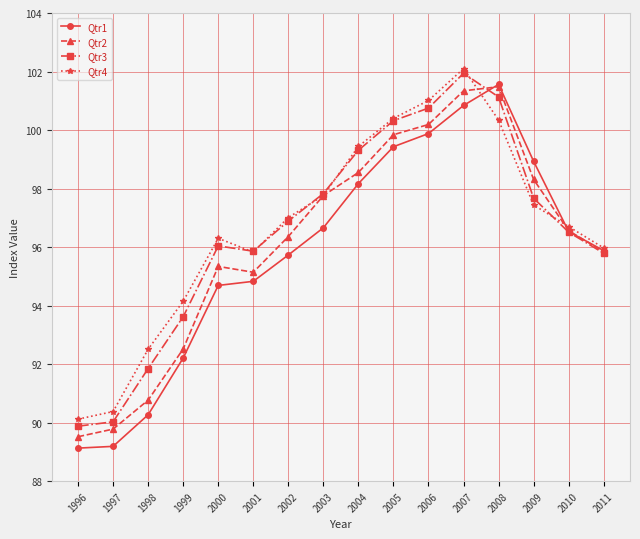

What is the lowest value of the Qtr3 series?

89.9